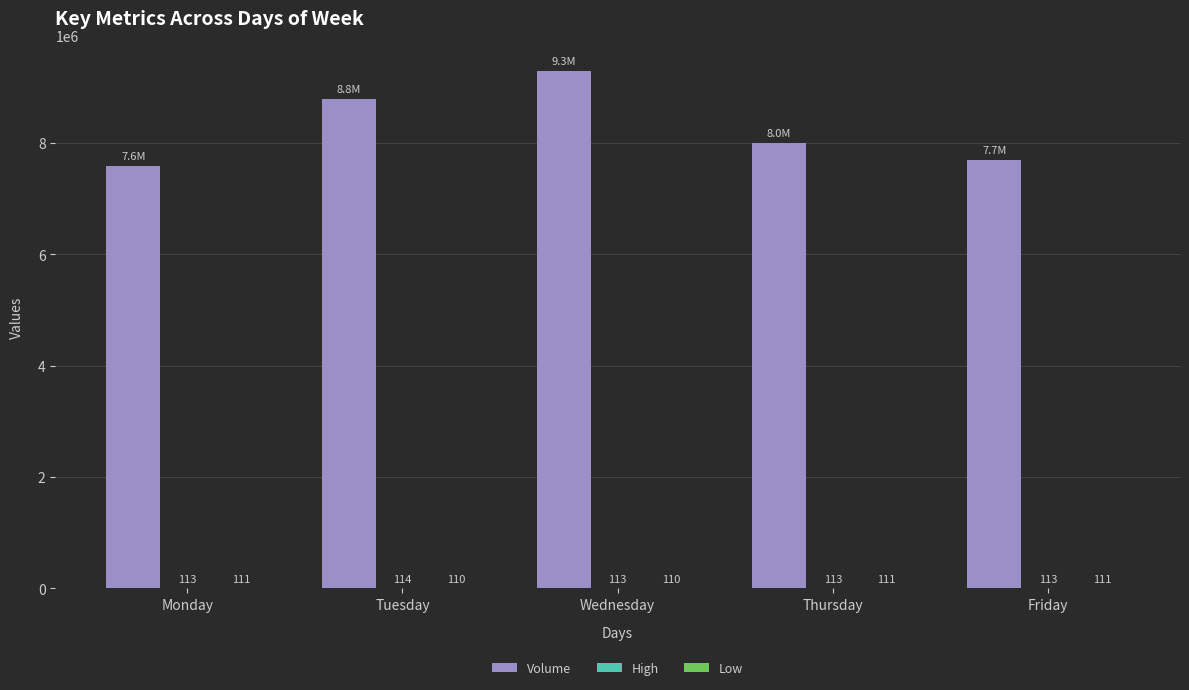

What is the sum of all Volume values?

41384888.0